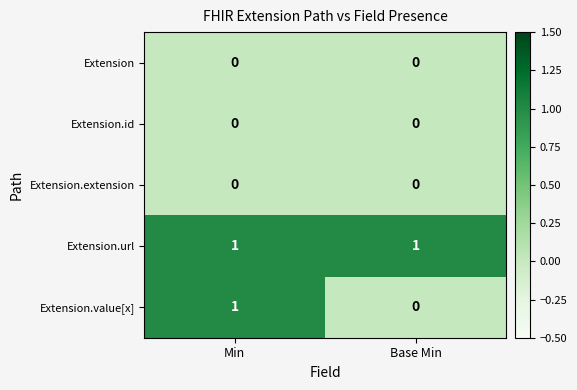

Reading right to left, transcribe all the data shown in this chart.

Extension: Base Min=0	Min=0
Extension.id: Base Min=0	Min=0
Extension.extension: Base Min=0	Min=0
Extension.url: Base Min=1	Min=1
Extension.value[x]: Base Min=0	Min=1